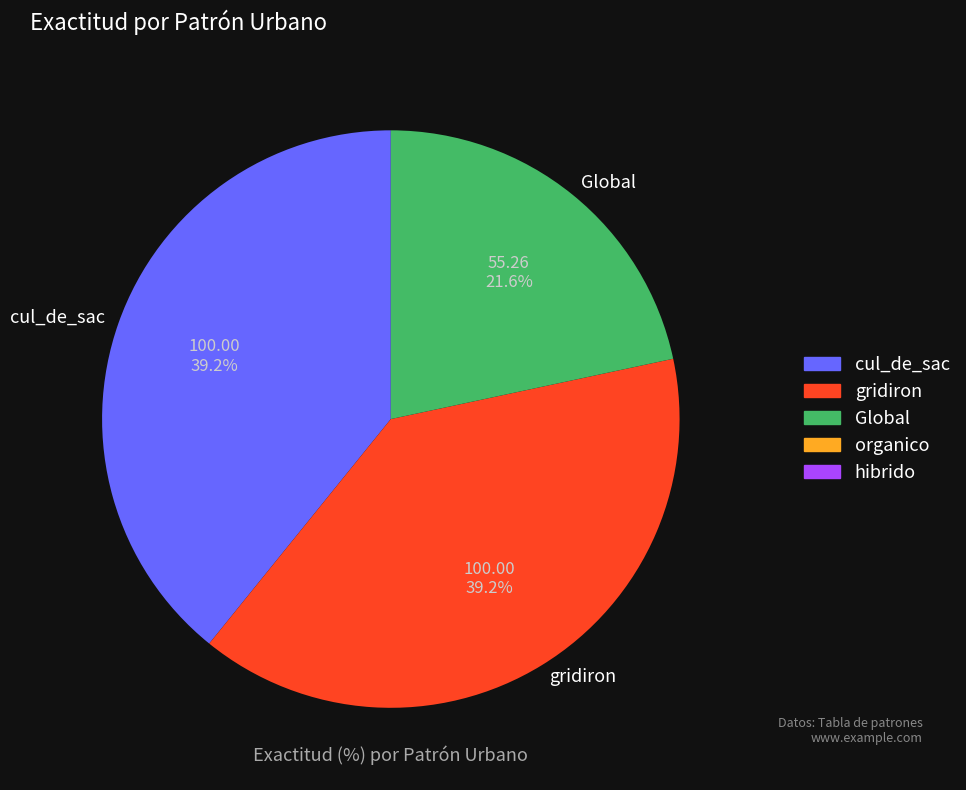

What percentage is NOT represented by cul_de_sac?

60.8%